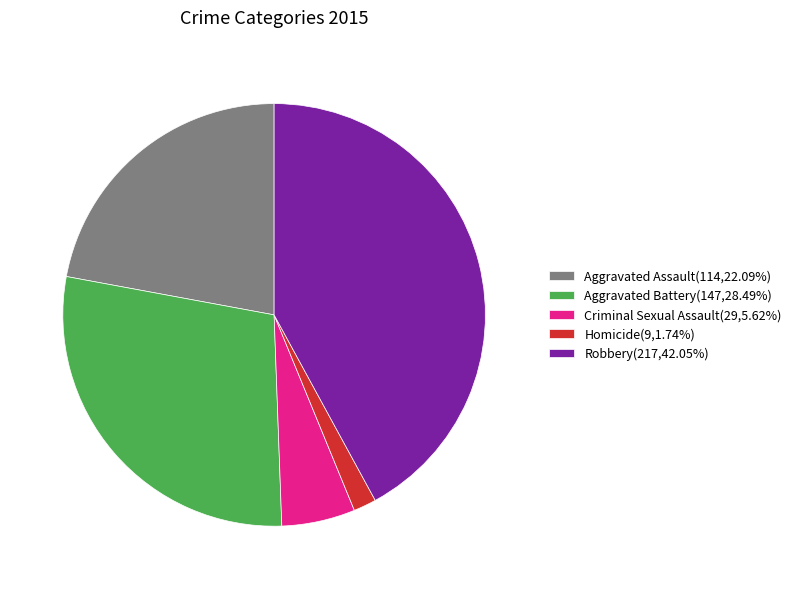

Is there any slice that represents more than half of the pie?

No